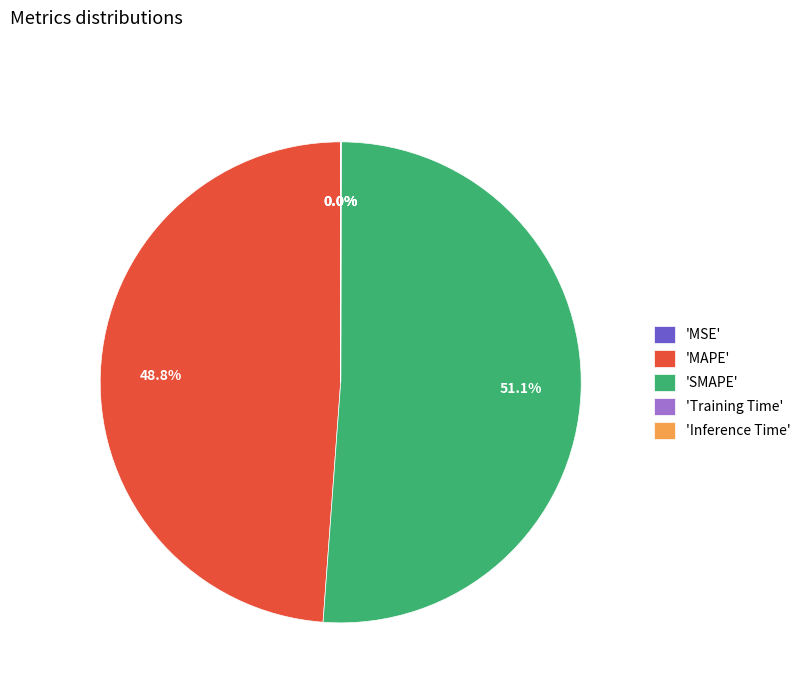

Approximately how many times larger is the value at 'SMAPE' compared to 'MAPE'?

1.0